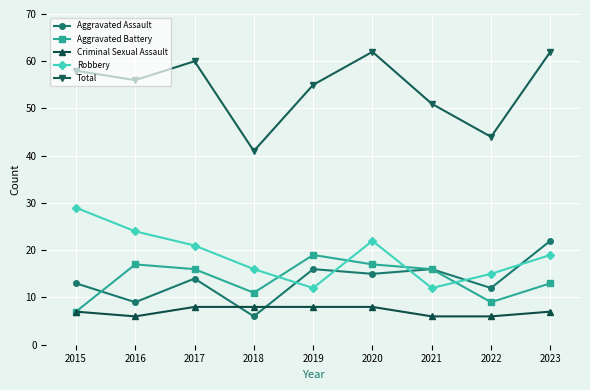

The value of Total at 2023 is 103. True or false?

False